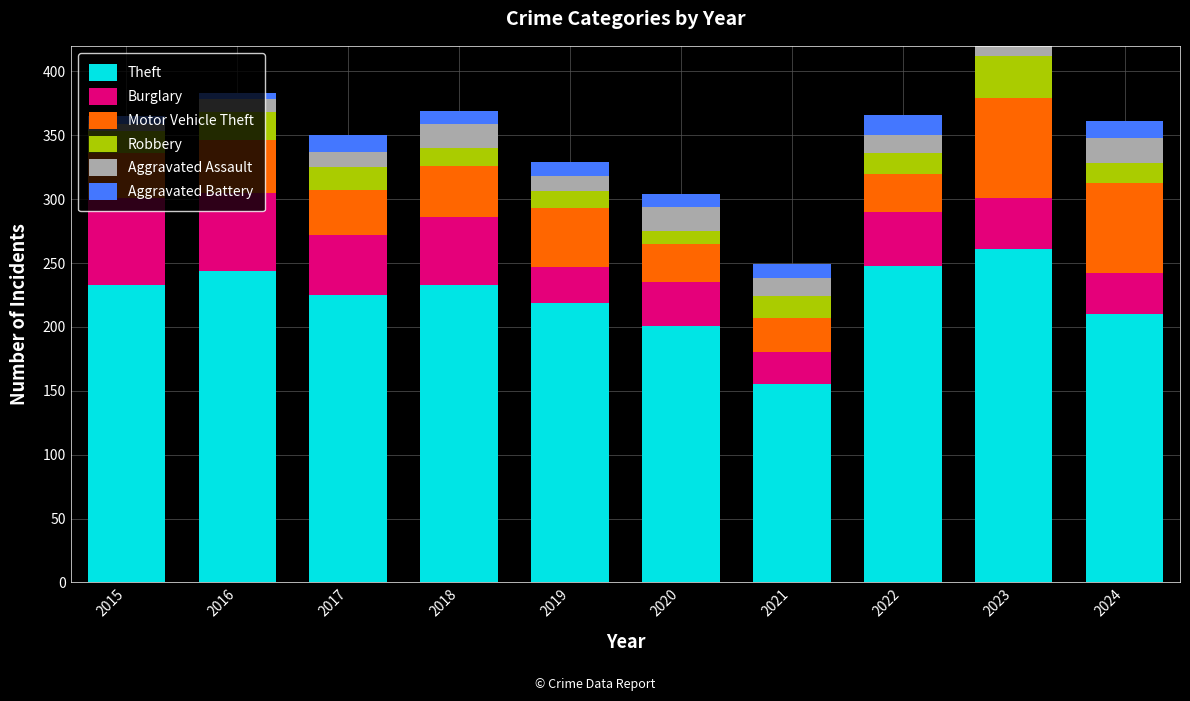

Which label corresponds to the smallest value in the chart?

2016